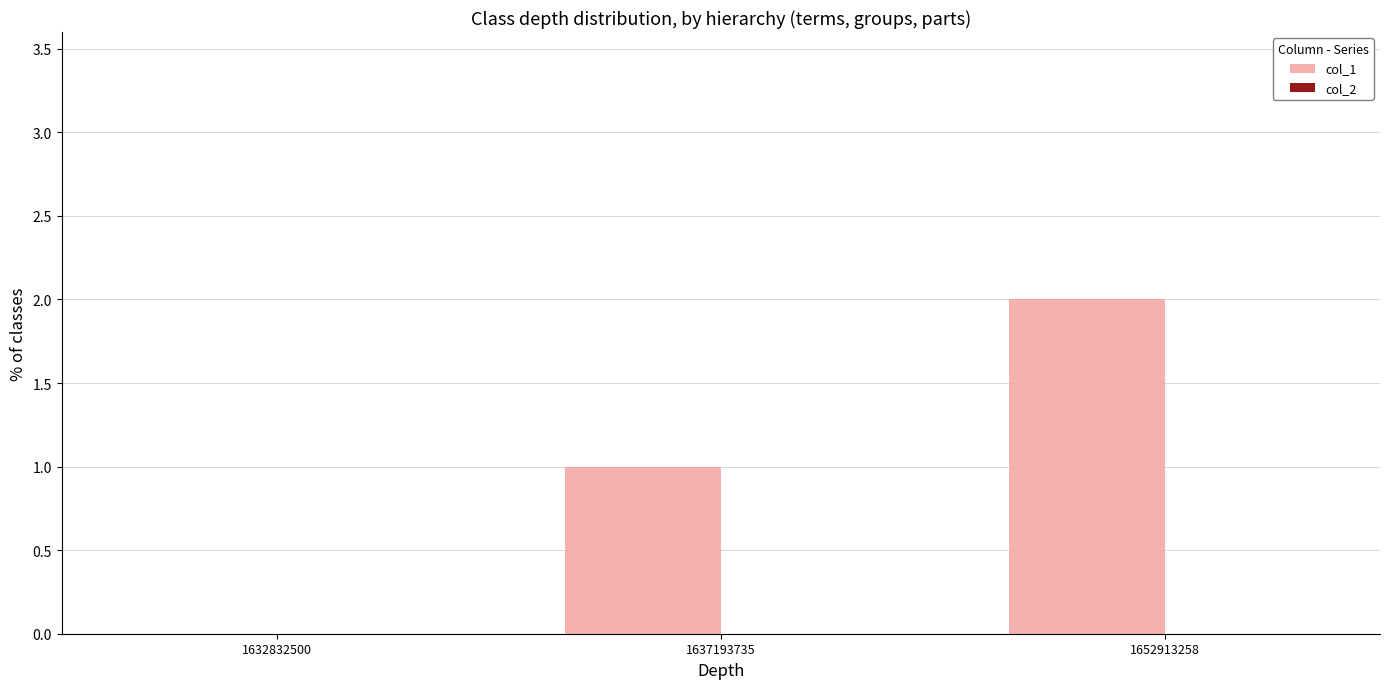

What is the sum of all values?

3